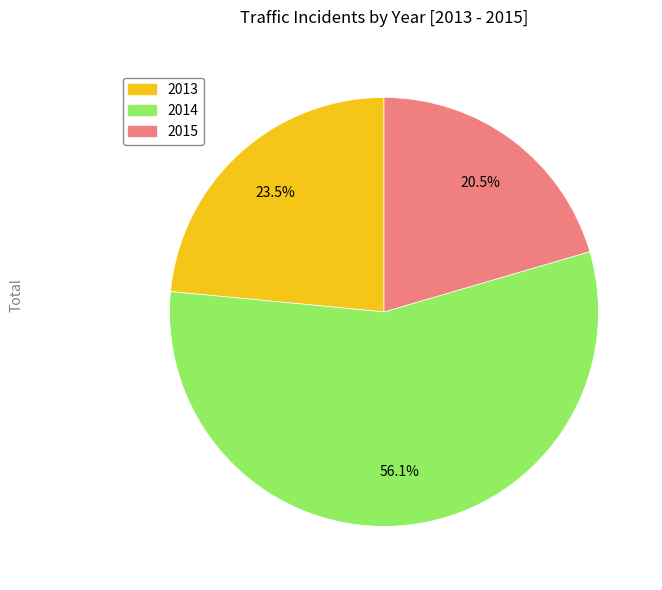

Is there a majority slice in this chart?

Yes